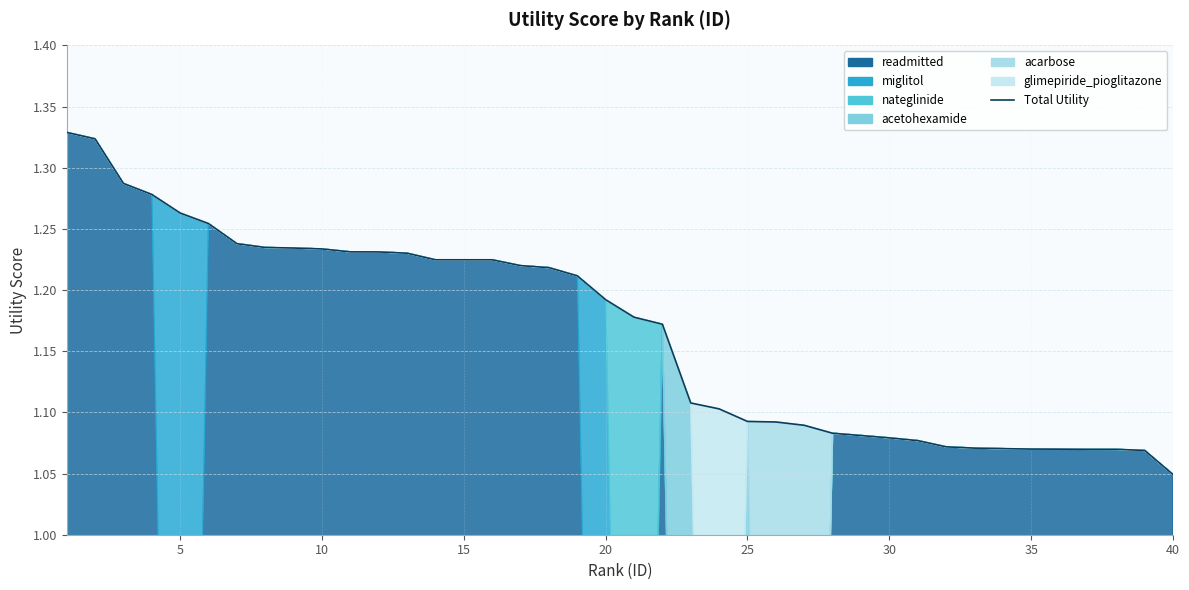

What is the average value?

1.2